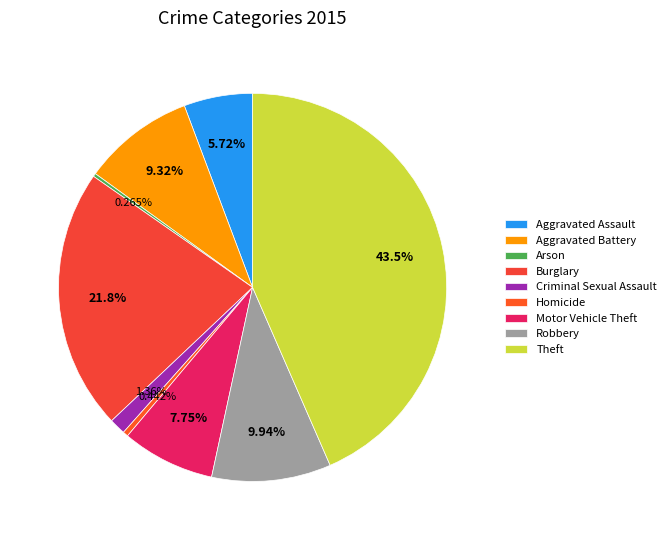

True or false: Burglary accounts for 10% of the total.

False